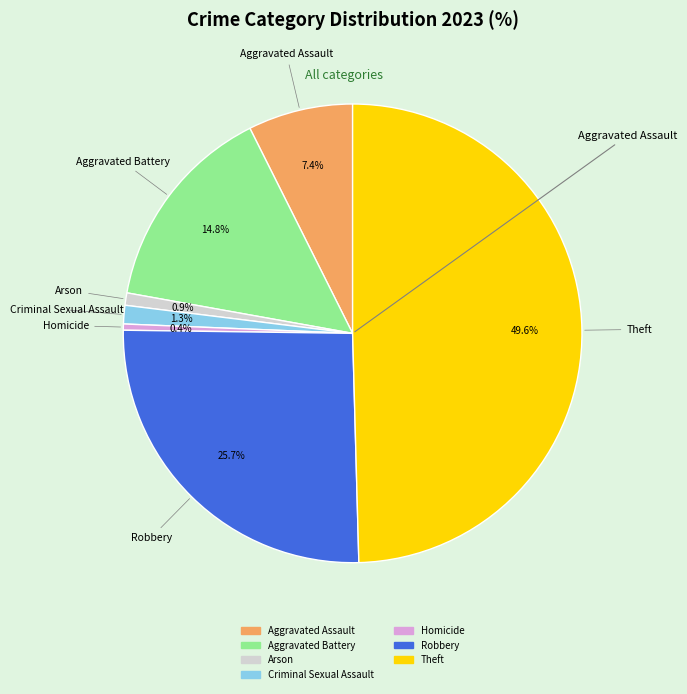

Which category has the biggest portion of the pie?

Theft